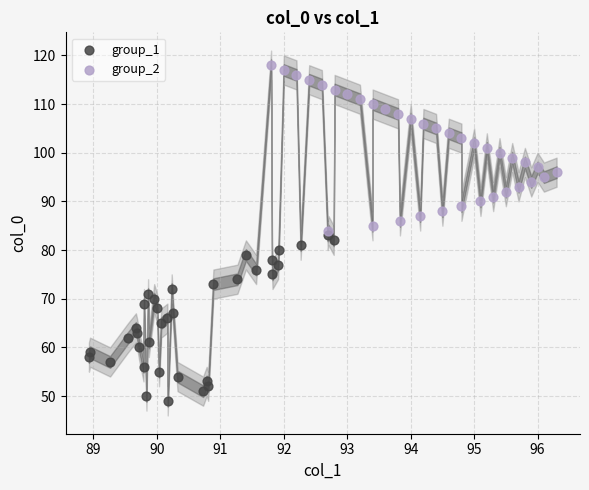

Which series reaches the maximum Y coordinate?

group_2